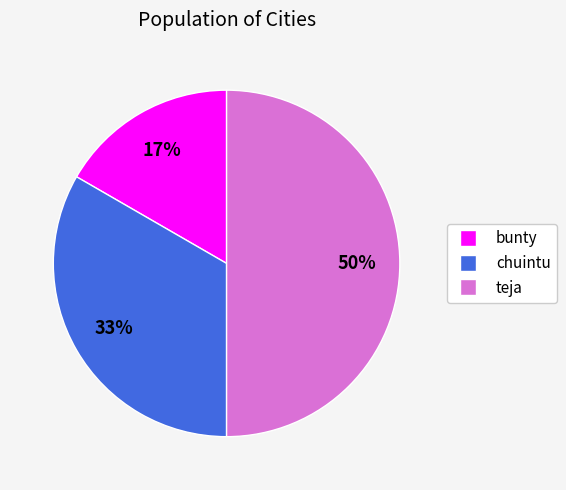

Approximately how many times larger is the value at bunty compared to chuintu?

0.5